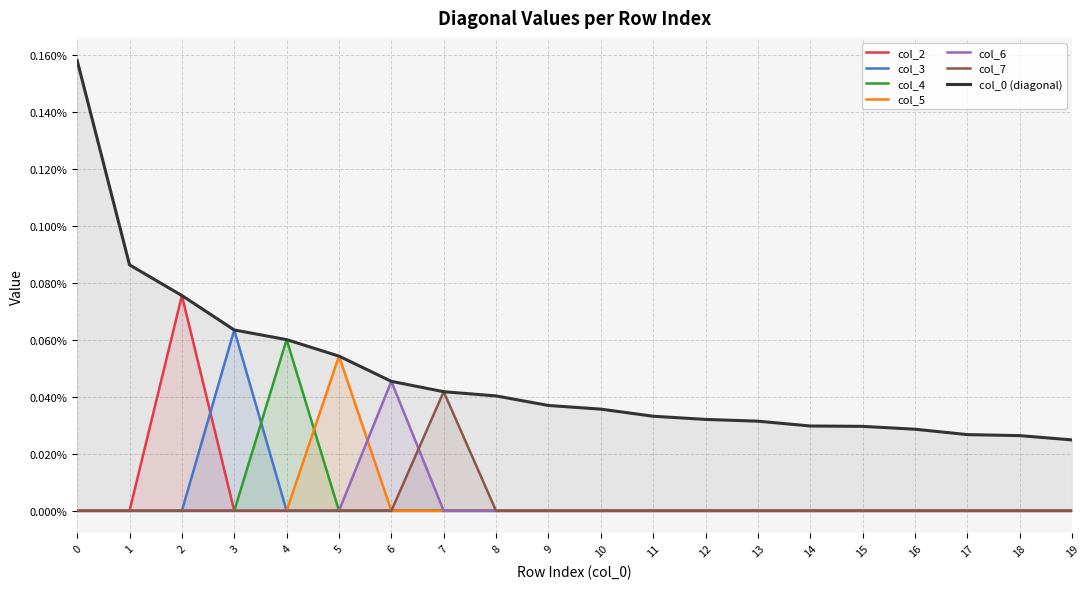

True or false: col_4 and col_7 cross at least once.

False